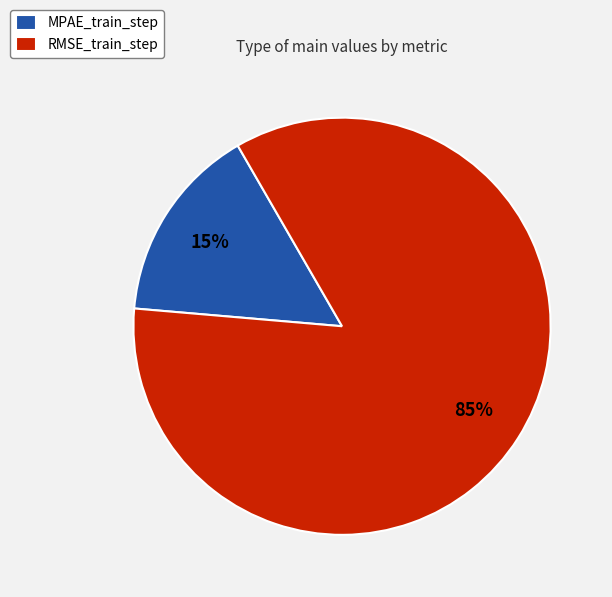

Between MPAE_train_step and RMSE_train_step, which is larger?

RMSE_train_step